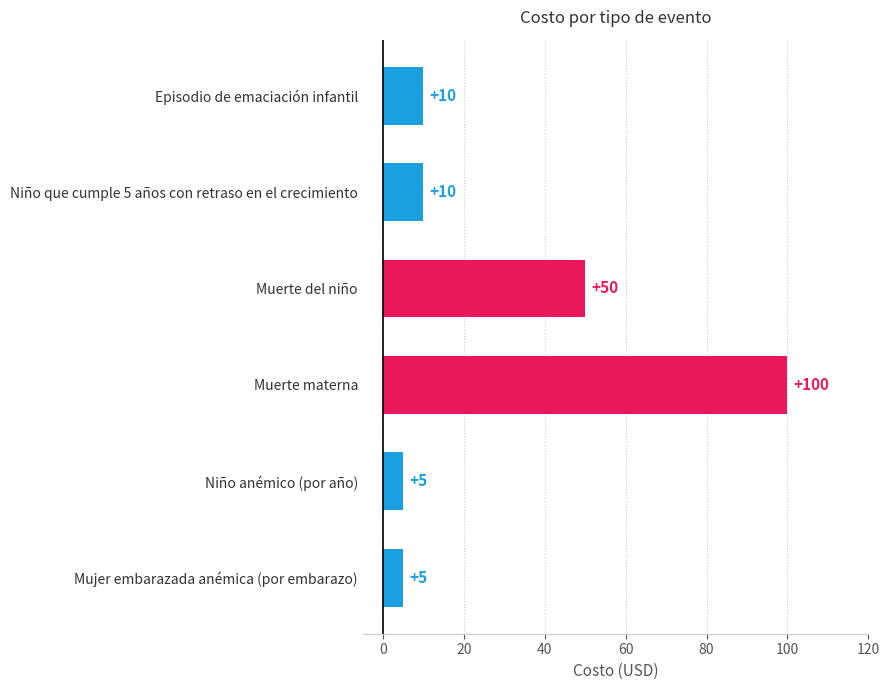

What is the approximate value at Episodio de emaciación infantil, to the nearest 10?

10